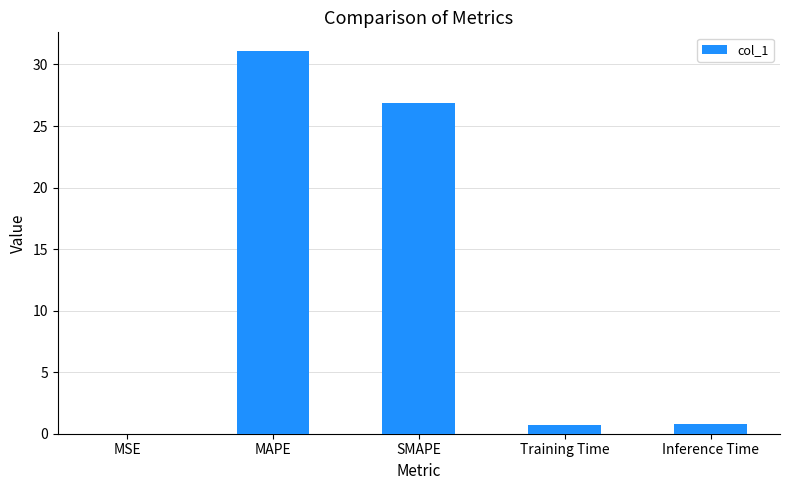

Which has a higher value, MAPE or MSE?

MAPE